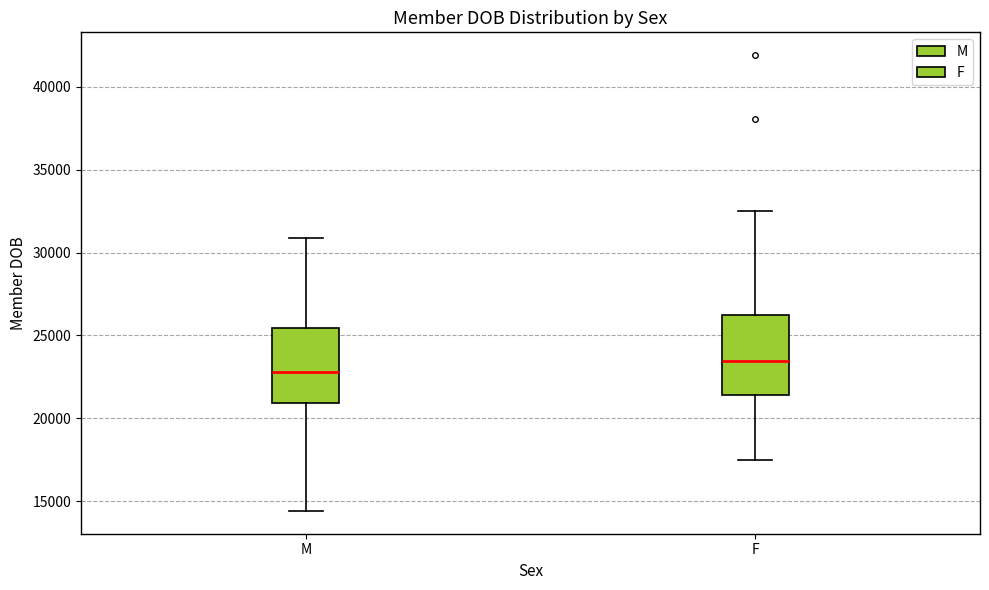

Where does the upper whisker of the box for M end on the y-axis? The values are not printed on the chart, so give them approximately, as read against the axis.

31000